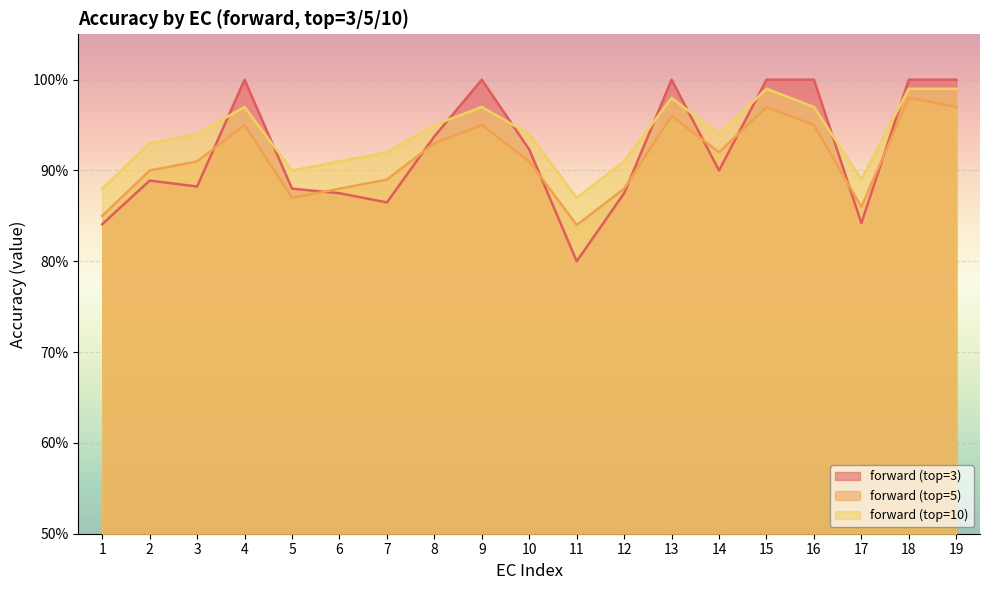

At which label does forward (top=3) reach its minimum?

11